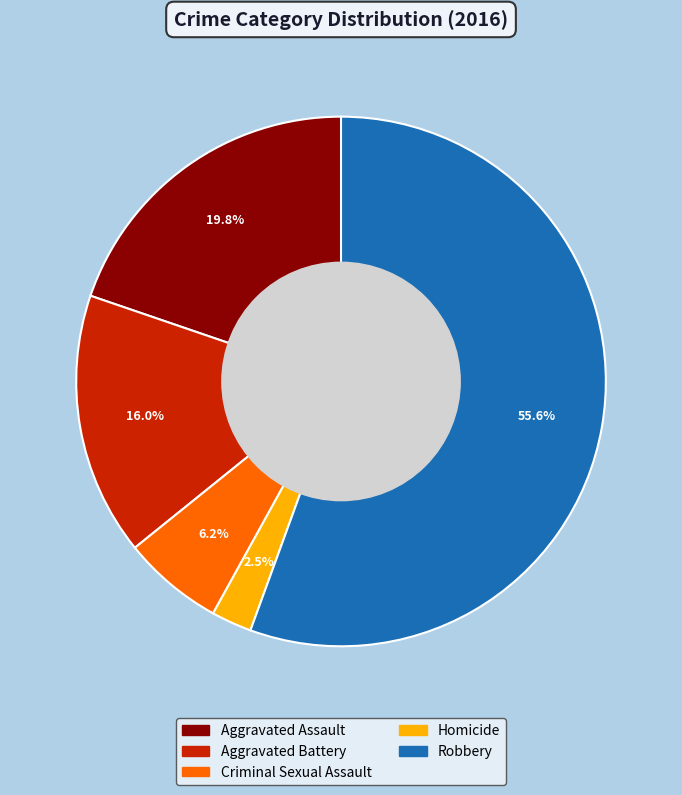

Which category accounts for the majority?

Robbery